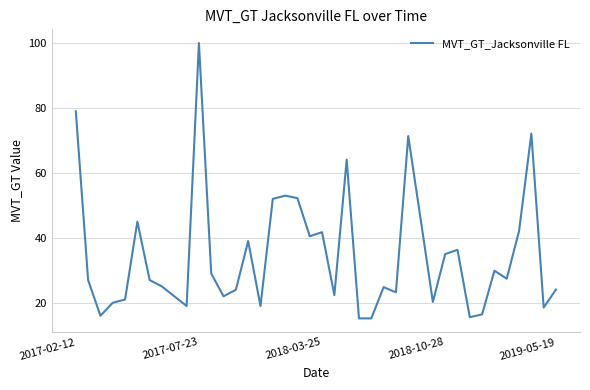

What is the difference between the maximum and minimum values?

84.8